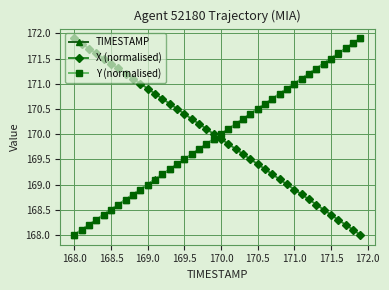

Count the number of data series in this chart.

3